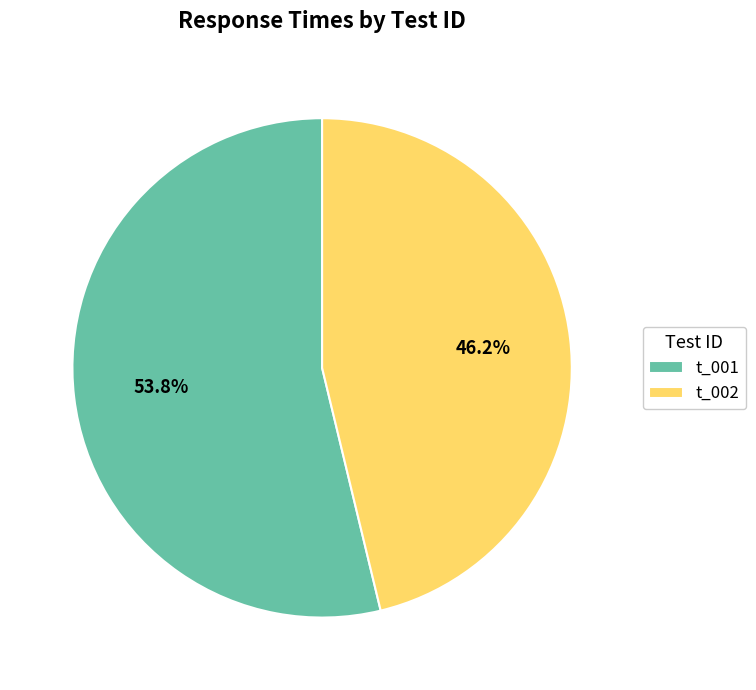

Count the number of slices in the pie.

2